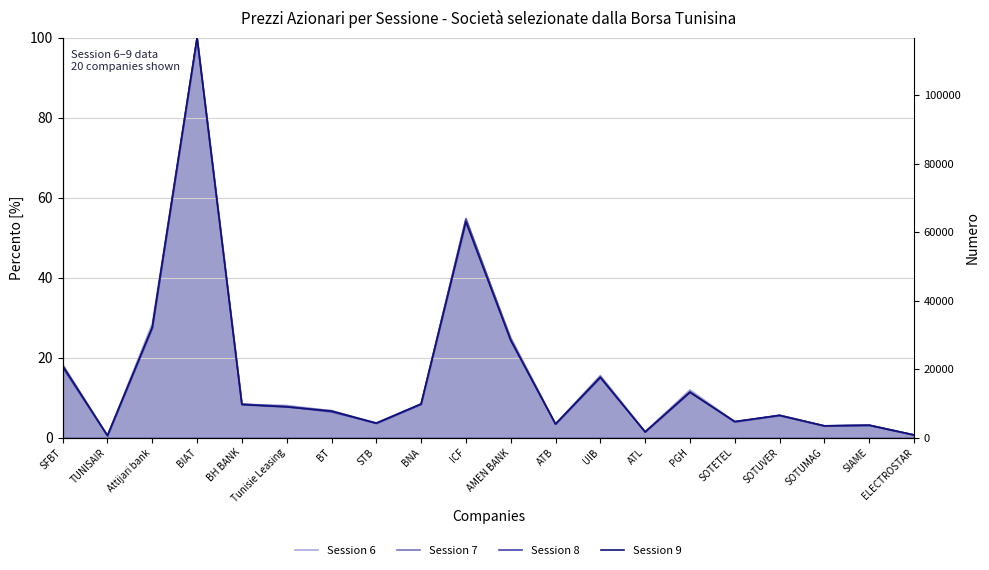

Which series has the largest range (max minus min)?

Session 8